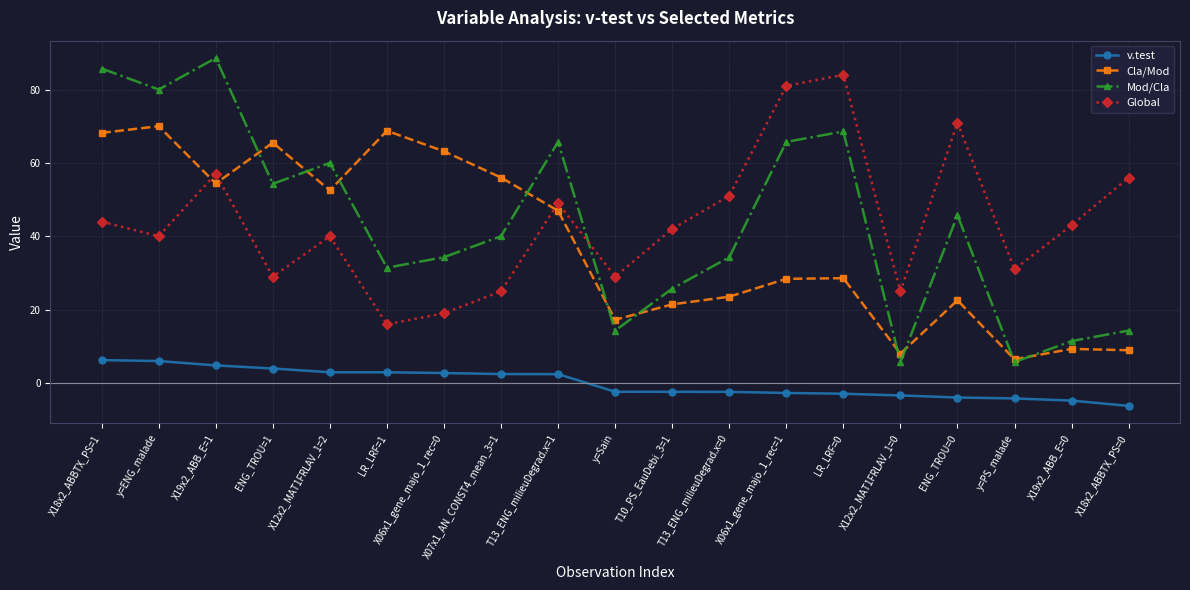

Where is the first local minimum for Cla/Mod?

X19x2_ABB_E=1